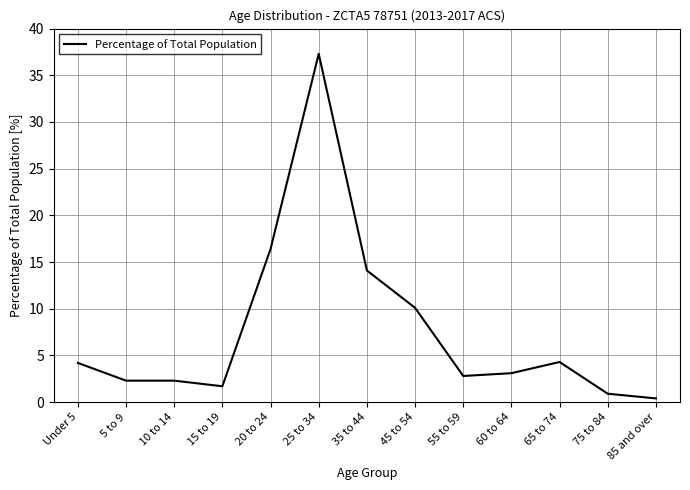

What is the change in value from 15 to 19 to 65 to 74?

+2.6